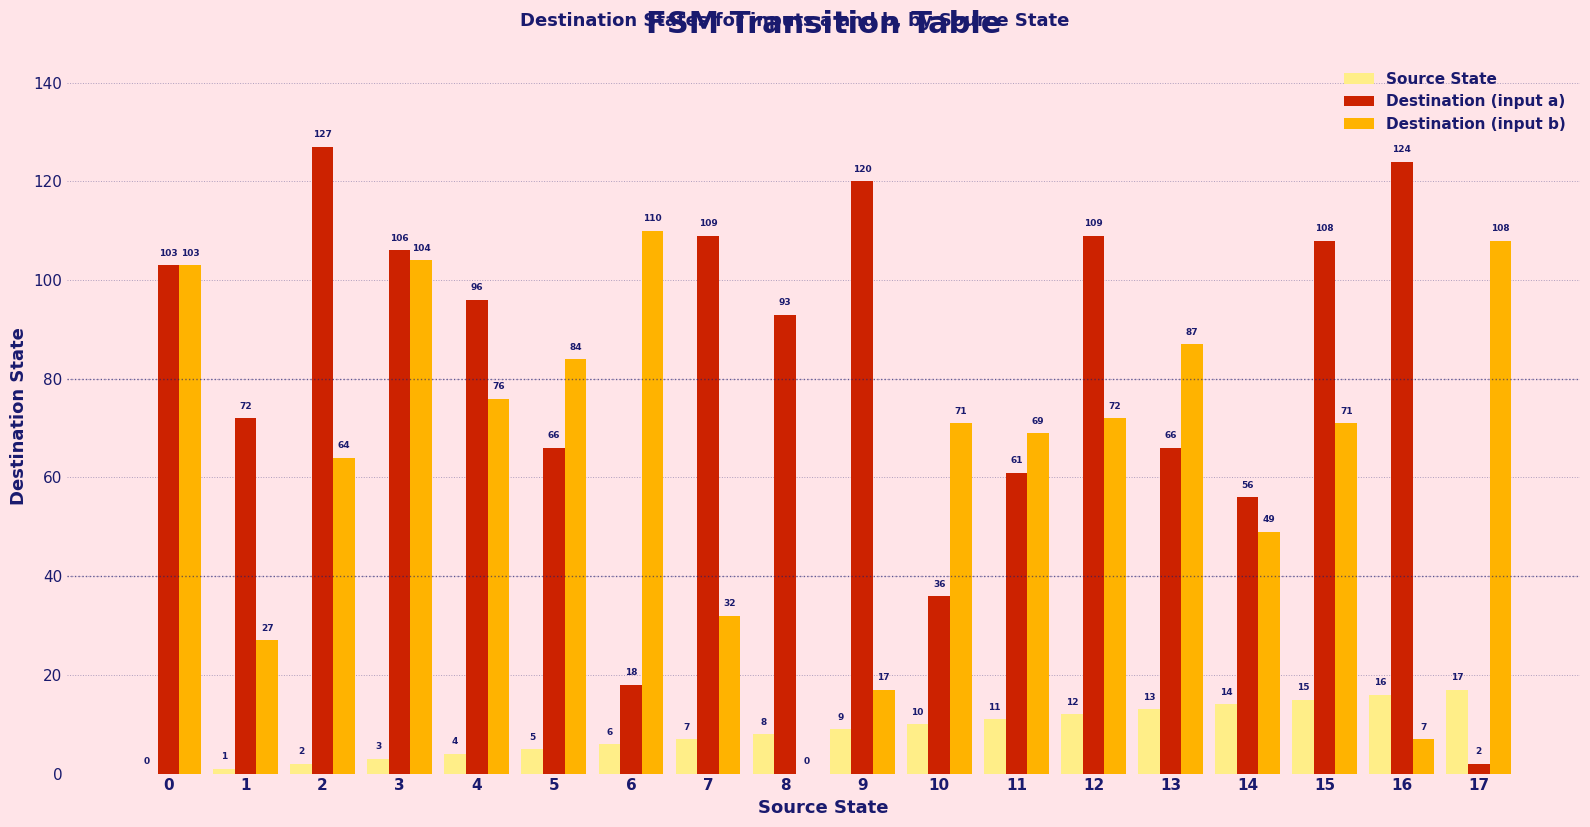

Does the chart contain stacked bars?

No